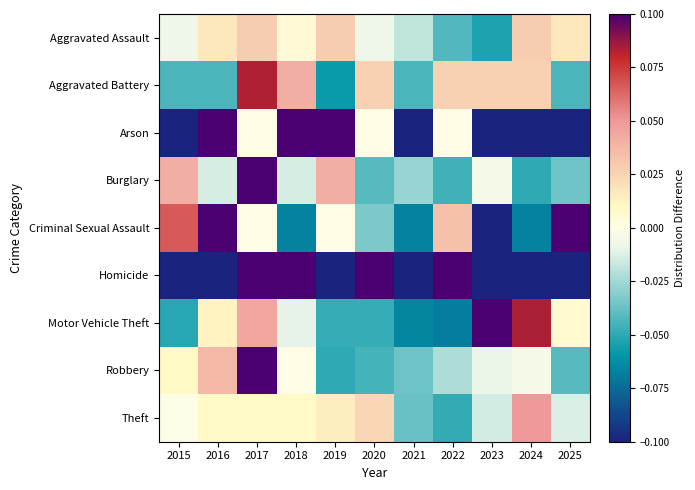

At which category does the chart reach its peak across all series?

2016